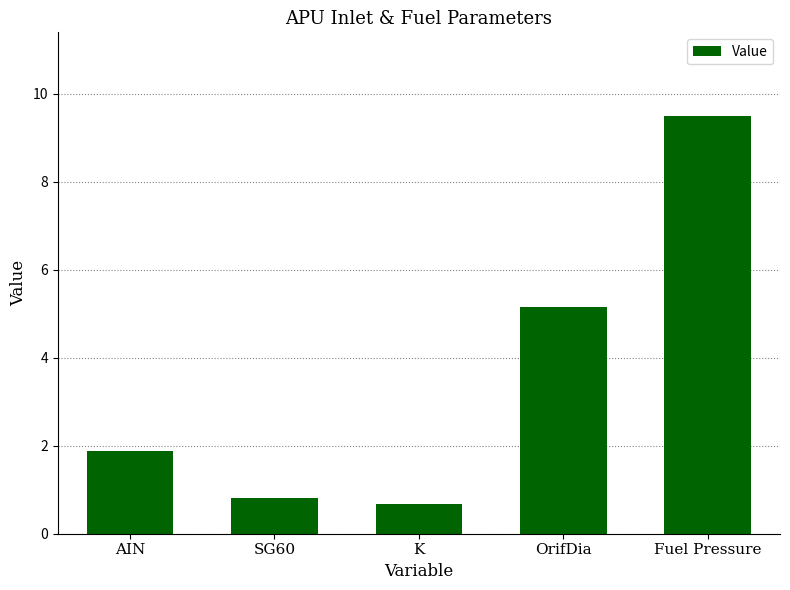

Reading right to left, list all the values displayed in this chart.

Fuel Pressure=9.5	OrifDia=5.2	K=0.7	SG60=0.8	AIN=1.9